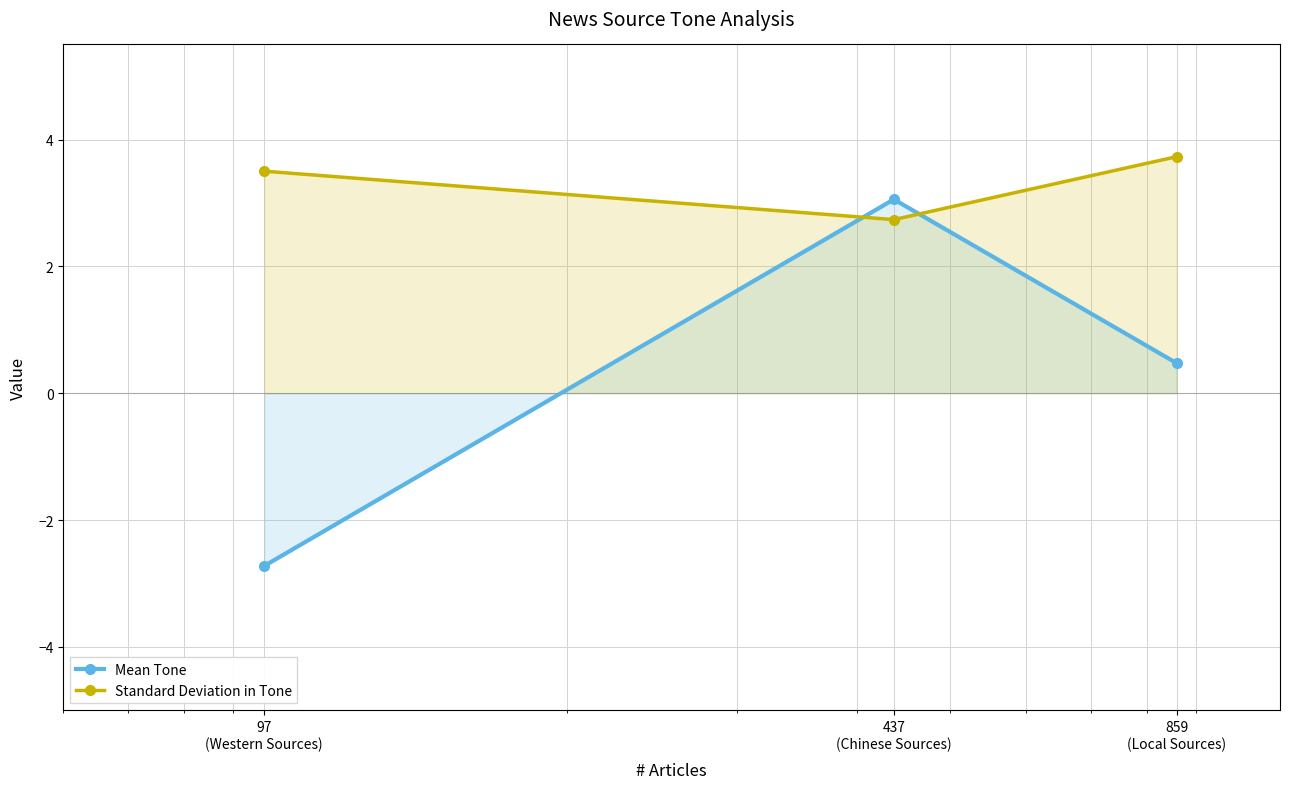

The value of Mean Tone at 859
(Local Sources) is 0.8. True or false?

False